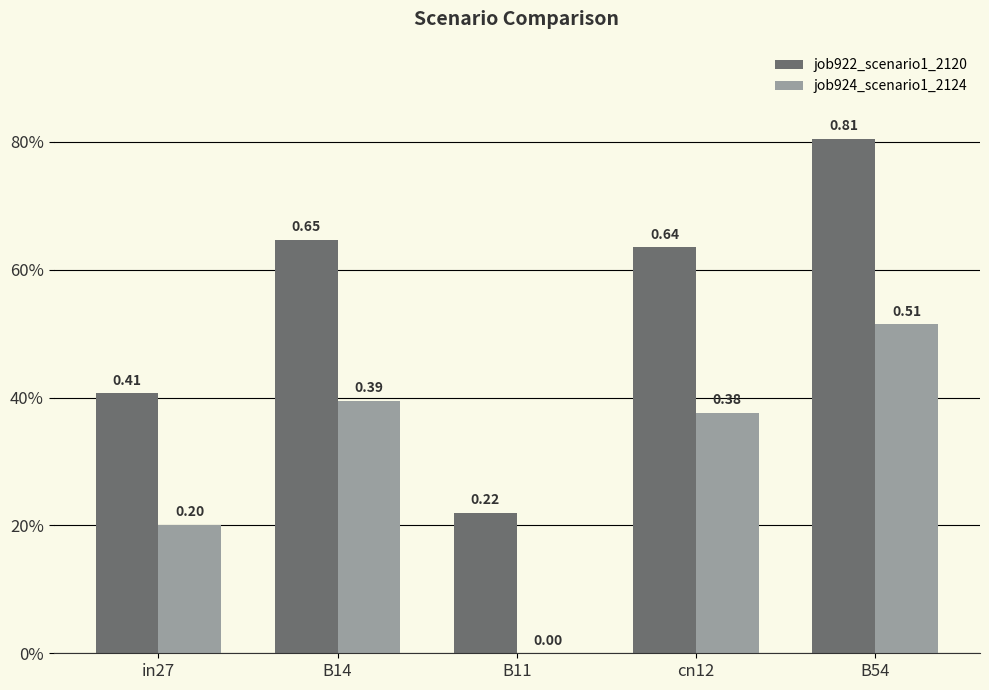

Are the bars horizontal?

No